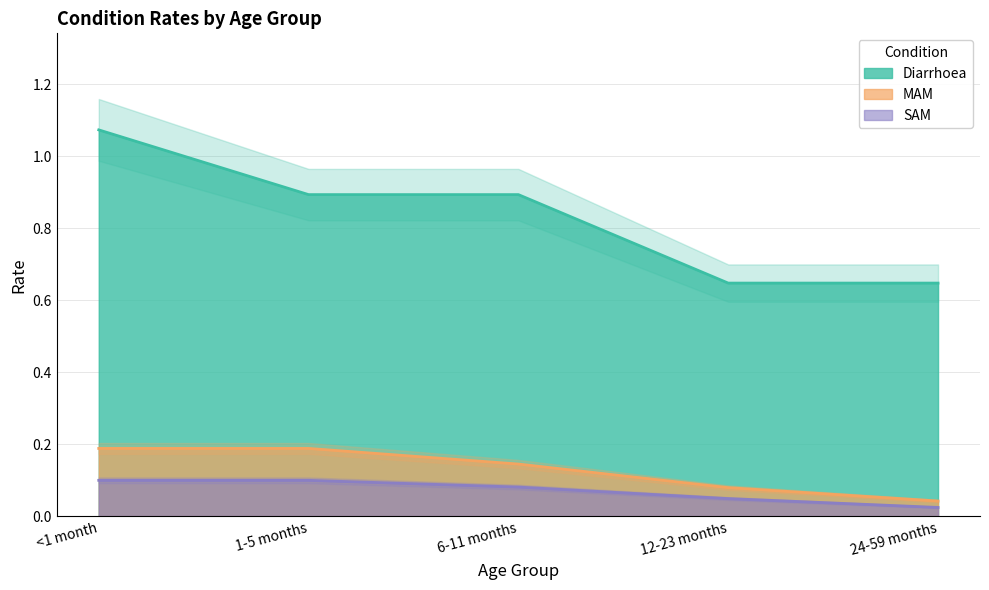

Which has a higher value, 1-5 months or 24-59 months?

1-5 months